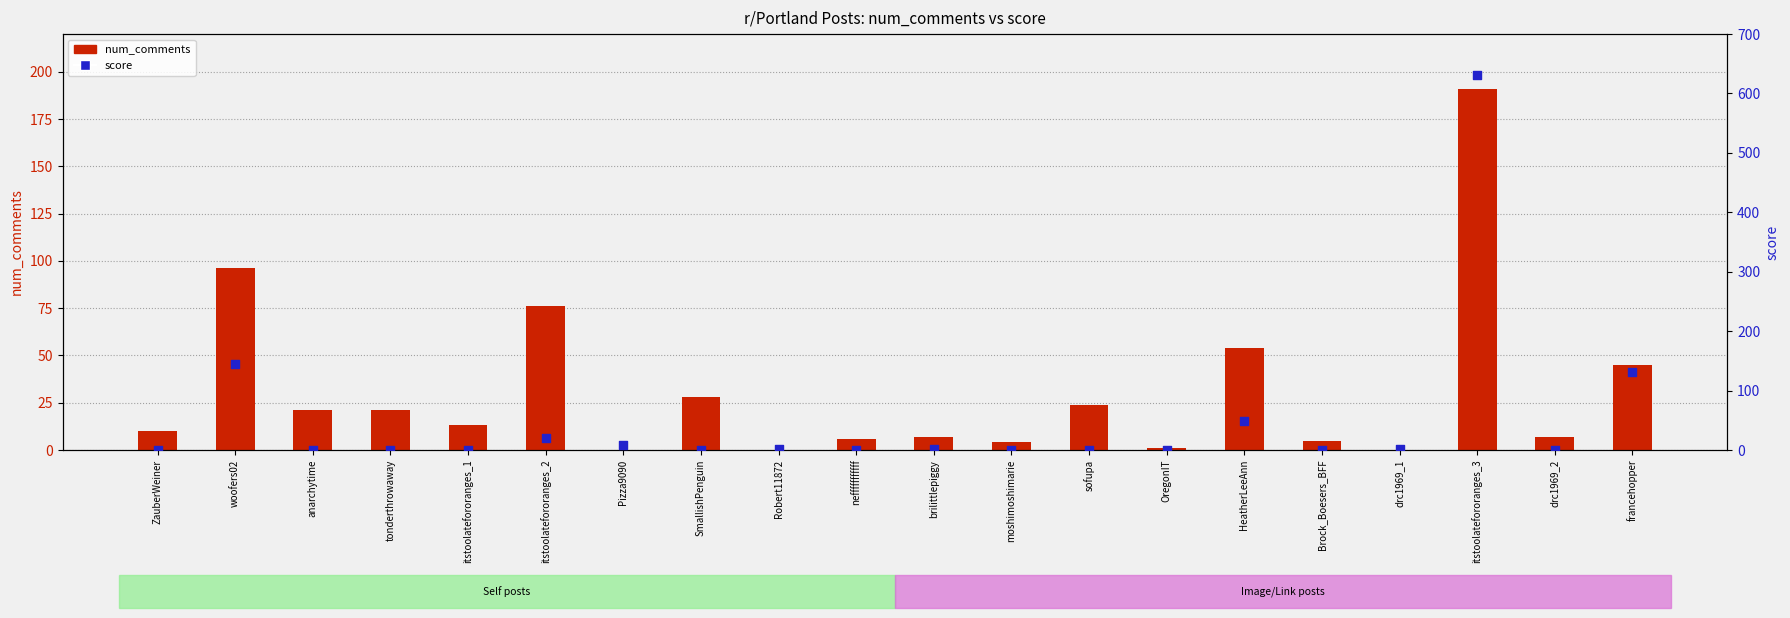

Which series has the largest total across all categories?

score